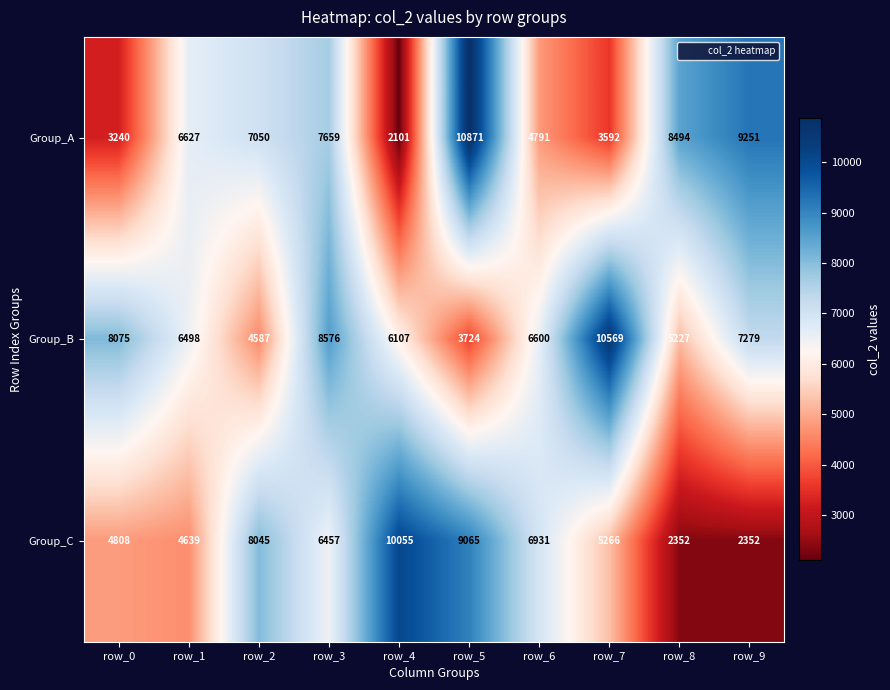

At which label does Group_B first exceed 6600?

row_0